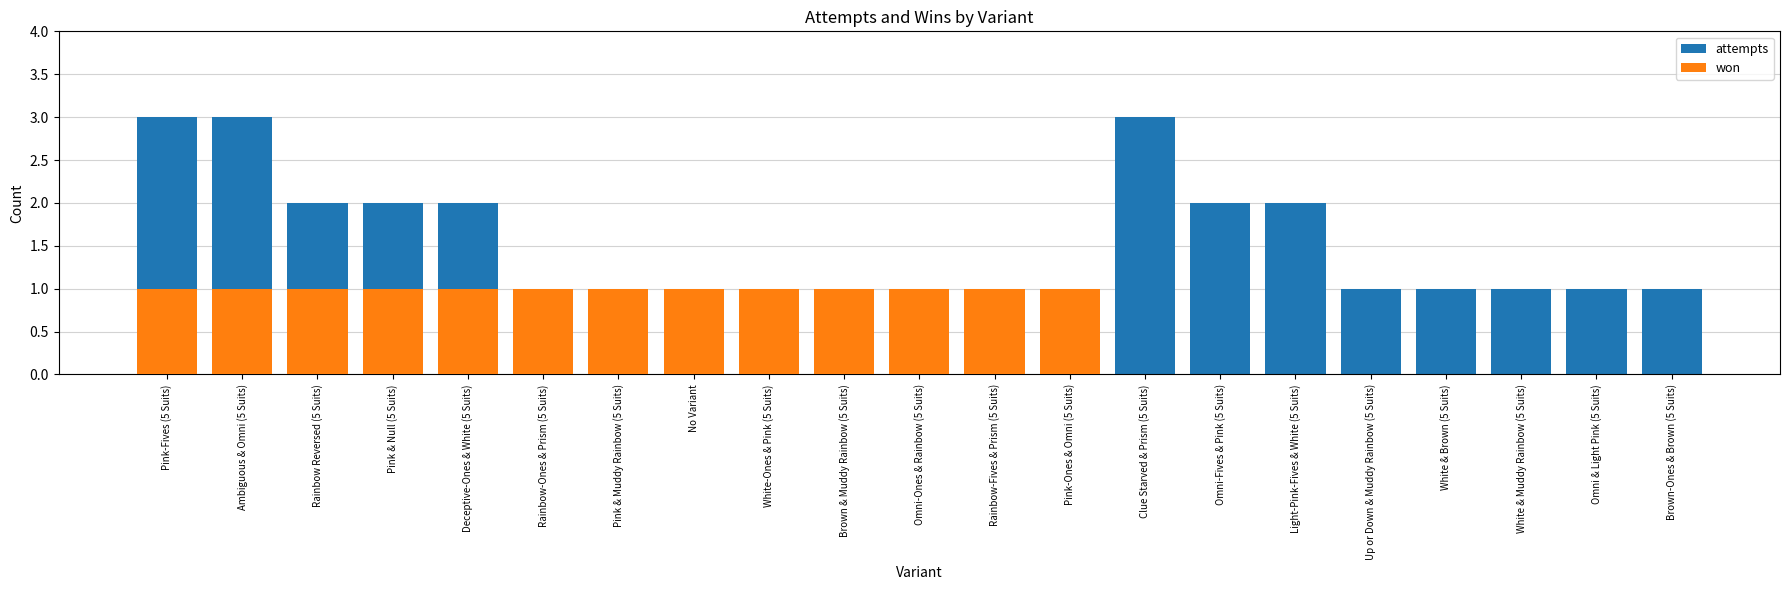

Rank the series at Omni-Fives & Pink (5 Suits) from lowest to highest value.

won, attempts